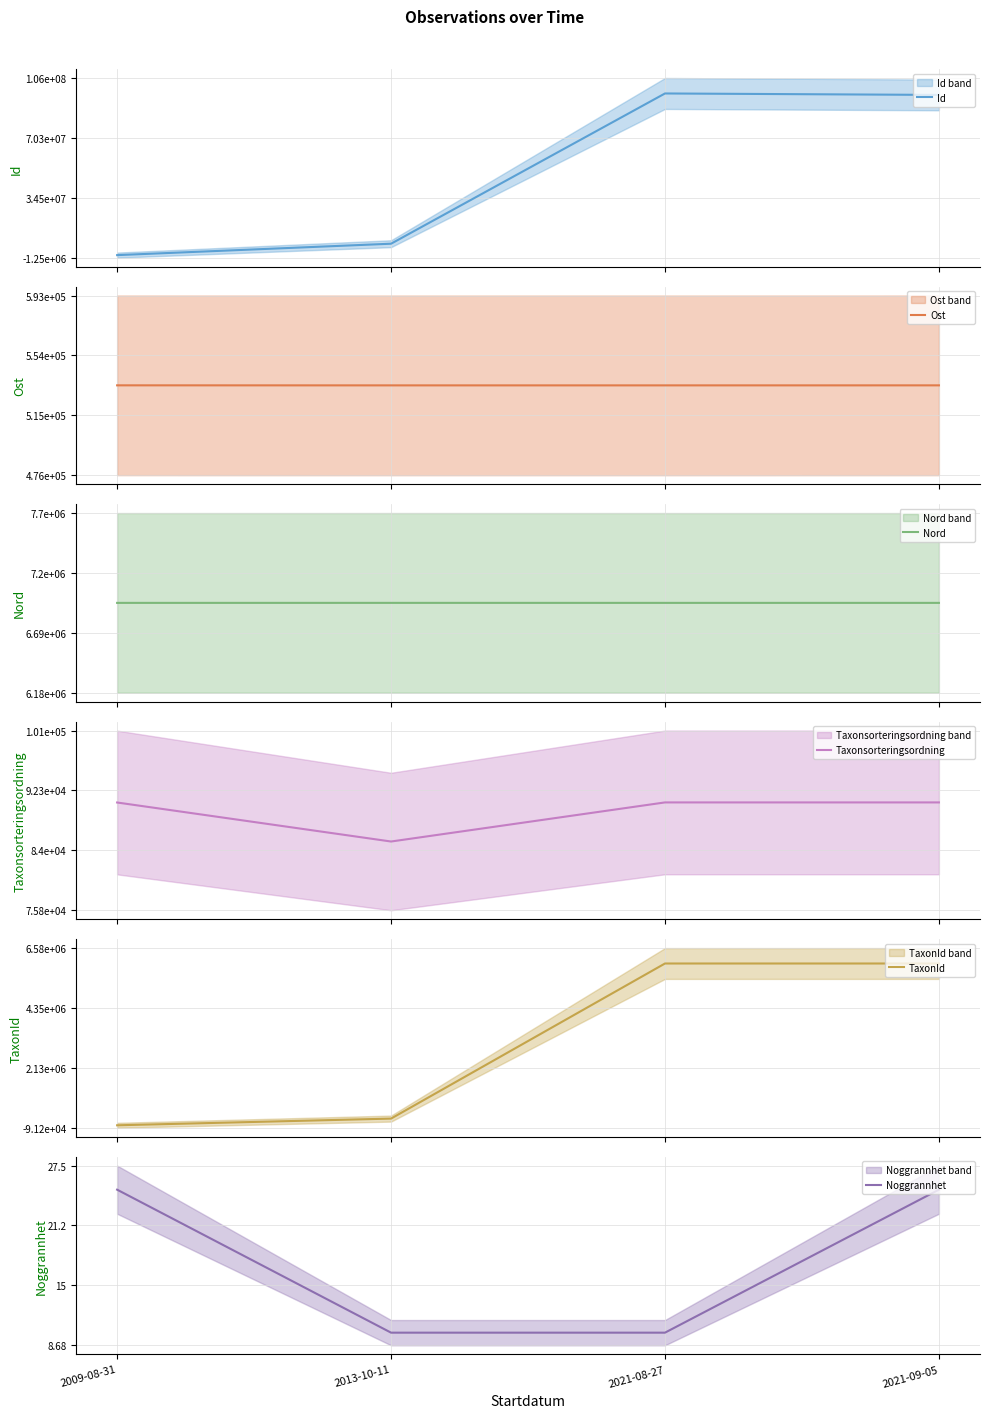

Is it true that Ost equals 257107.6 at 2021-09-05?

False